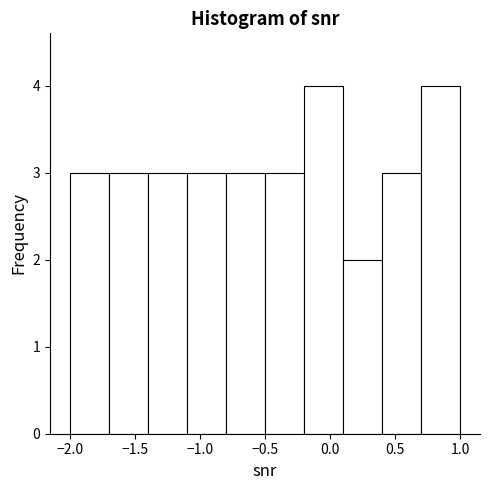

Reading left to right, transcribe this chart: for each bar, give the range it covers on the x-axis and its height. The values are not printed on the chart, so give them approximately, as read against the axis.

-2.0 to -1.7: 3
-1.7 to -1.4: 3
-1.4 to -1.1: 3
-1.1 to -0.8: 3
-0.8 to -0.5: 3
-0.5 to -0.2: 3
-0.2 to 0.1: 4
0.1 to 0.4: 2
0.4 to 0.7: 3
0.7 to 1.0: 4